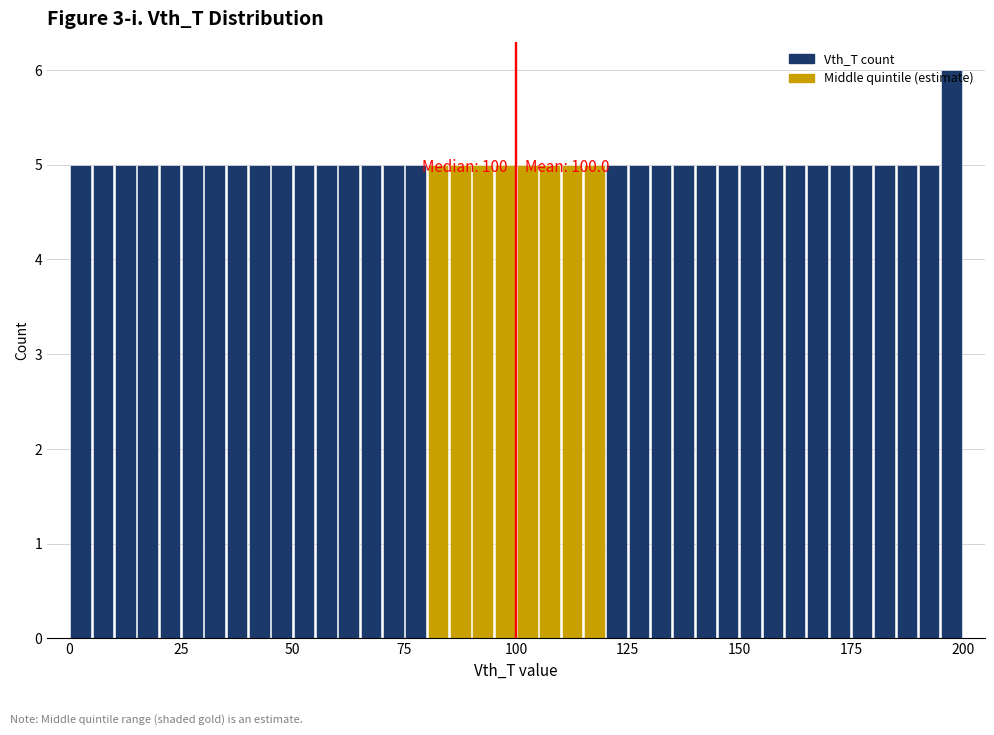

Read against the x-axis, roughly where is the centre of the tallest bar?

200